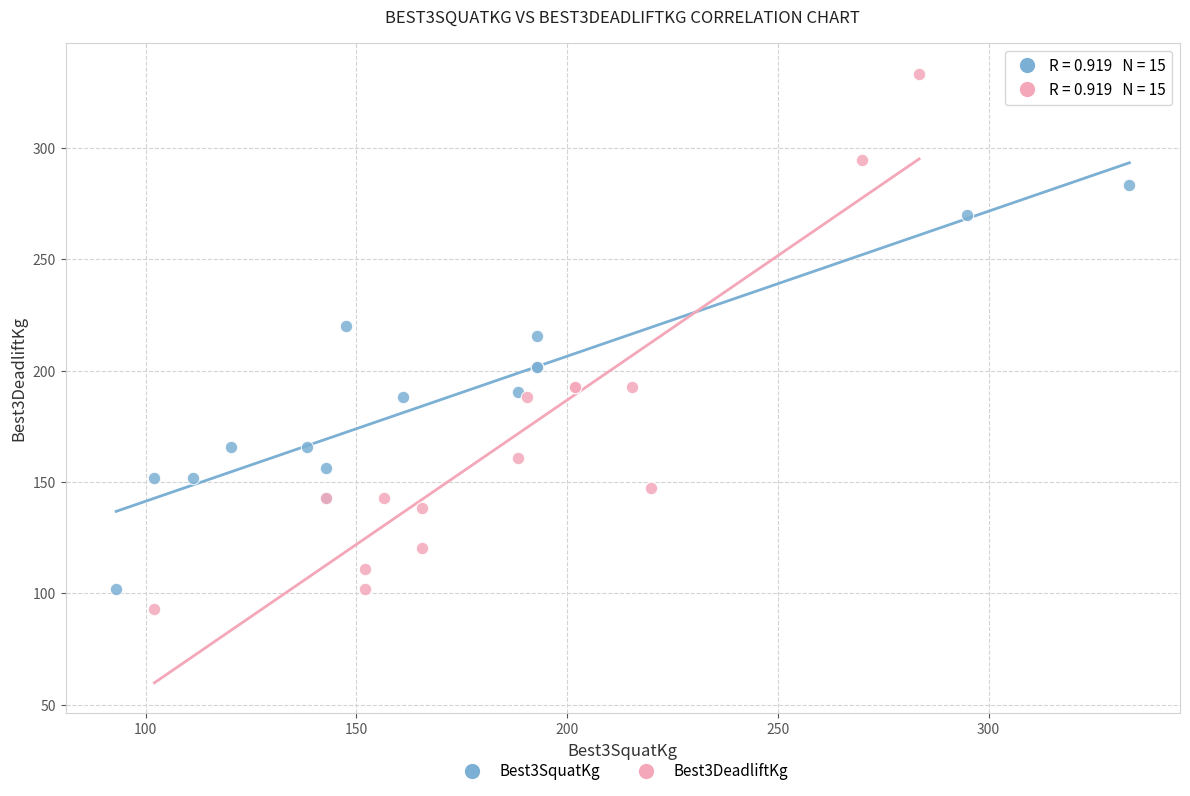

Which series reaches the minimum Y coordinate?

Best3DeadliftKg